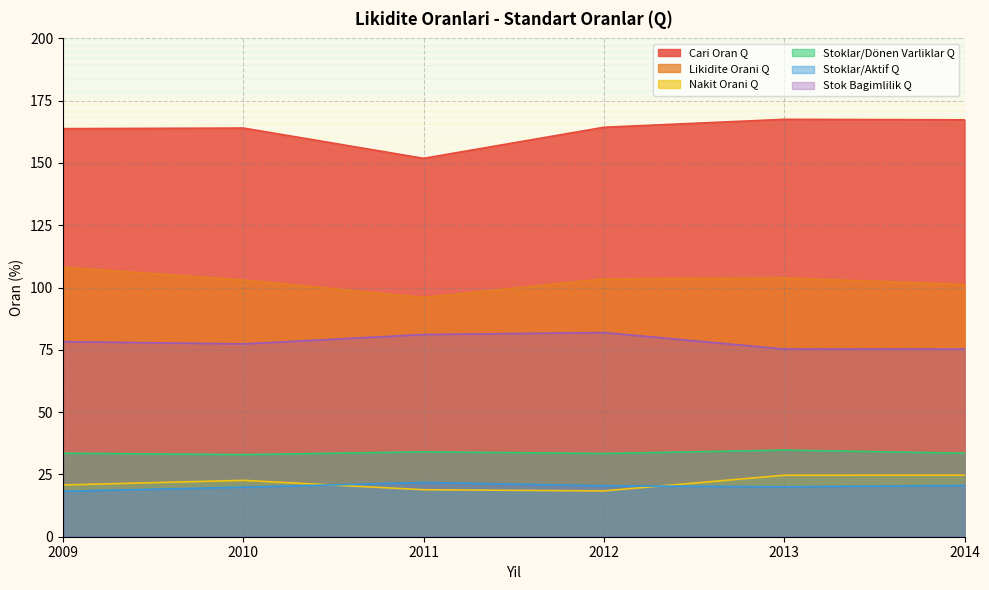

Reading right to left, extract all data points from this chart.

Cari Oran Q: 167.3	167.5	164.3	151.9	164.0	163.8
Likidite Orani Q: 101.2	103.9	103.5	96.0	103.0	108.2
Nakit Orani Q: 24.7	24.7	18.4	18.9	22.6	20.8
Stoklar/Dönen Varliklar Q: 33.5	34.8	33.4	34.1	33.0	33.5
Stoklar/Aktif Q: 20.5	20.0	20.4	21.8	19.9	18.2
Stok Bagimlilik Q: 75.3	75.3	81.9	81.1	77.4	78.3